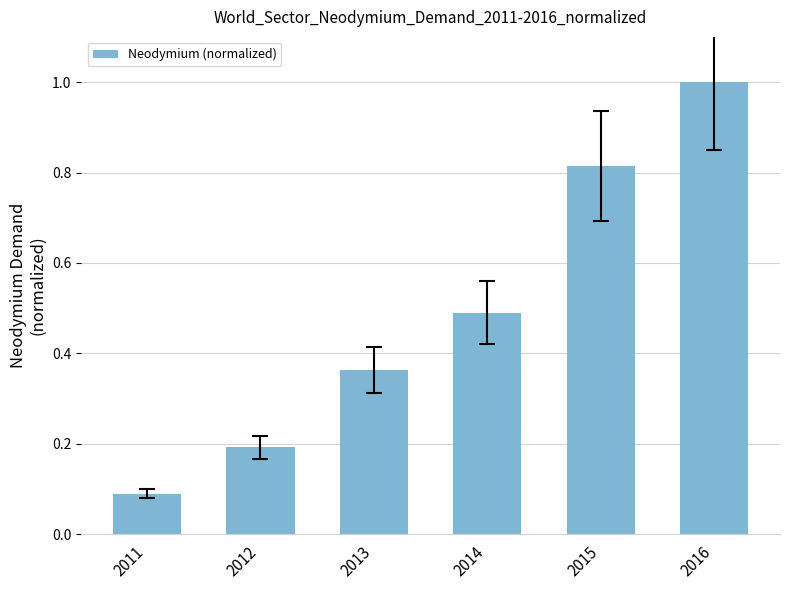

What is the approximate value at 2016?

1.0